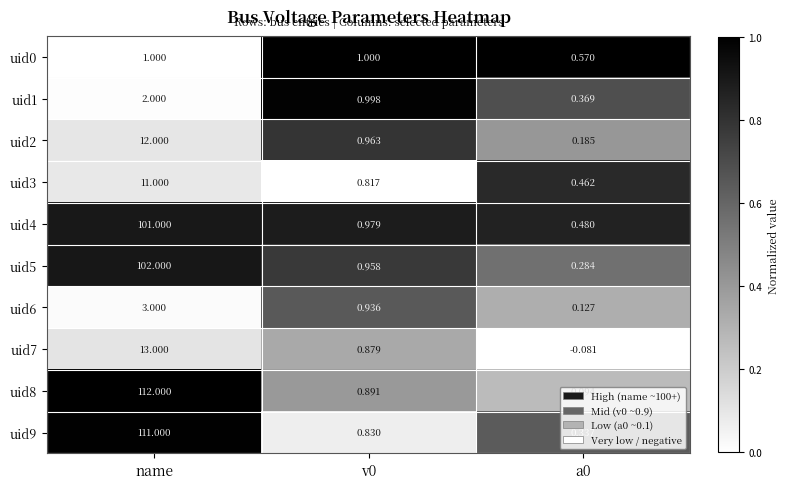

At which label does uid2 reach its peak?

name